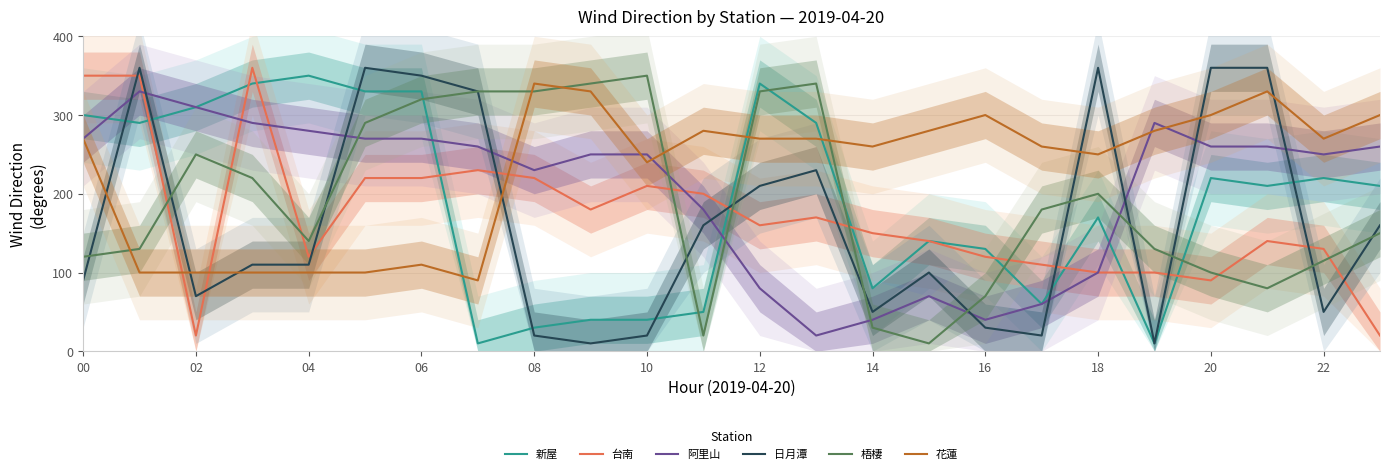

What value does the 台南 series have at 22, to the nearest 5?

130